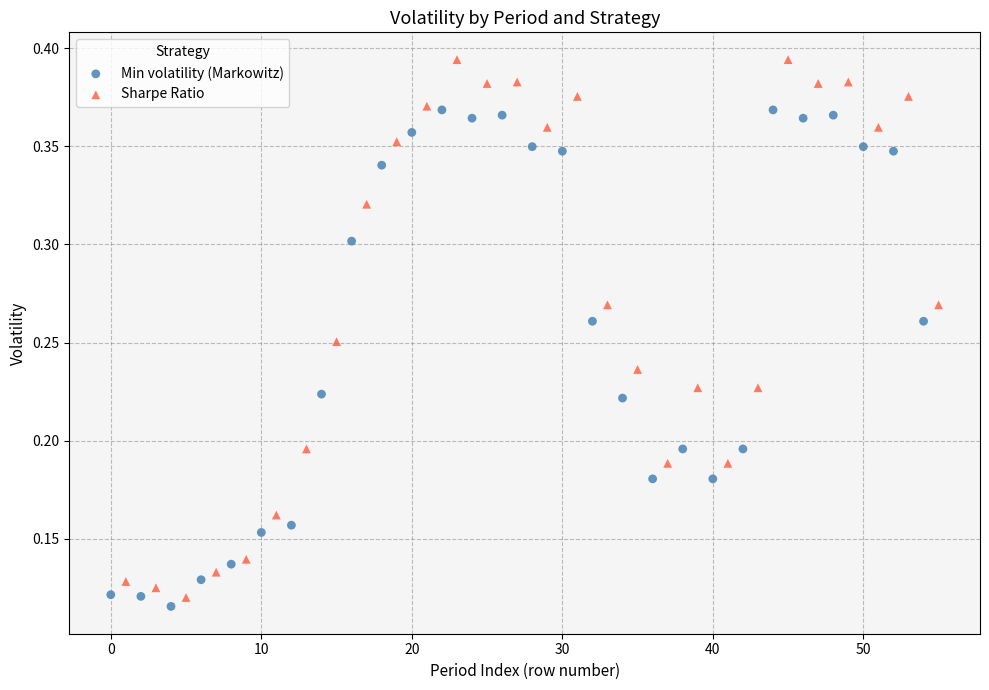

Which series has the largest Y range (max minus min)?

Sharpe Ratio